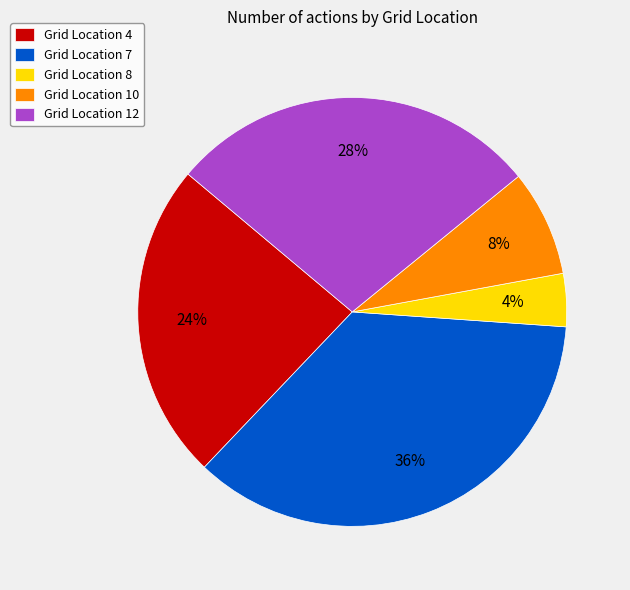

The Grid Location 7 slice represents 36% of the pie. True or false?

True